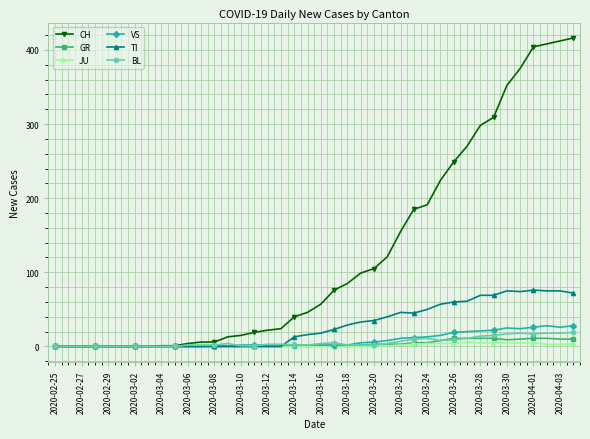

Which series has the widest spread of values?

CH